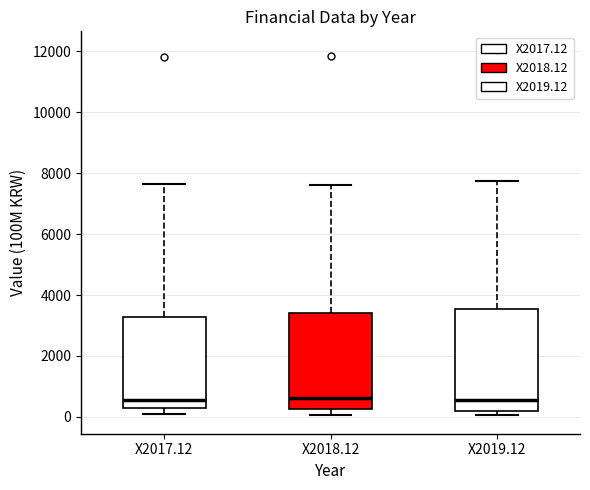

Where does the upper whisker of the box for X2018.12 end on the y-axis? The values are not printed on the chart, so give them approximately, as read against the axis.

7600